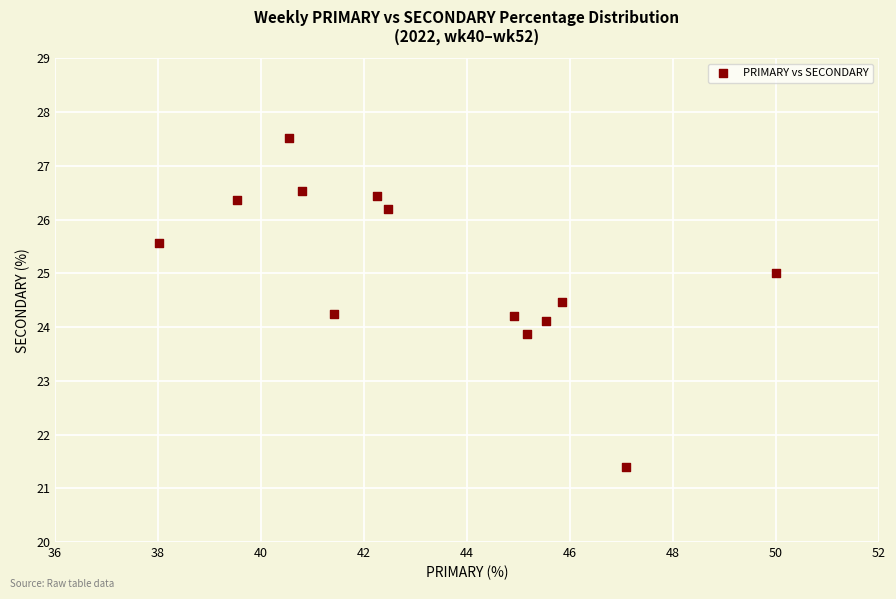

What is the range of Y values (max minus min)?

6.1